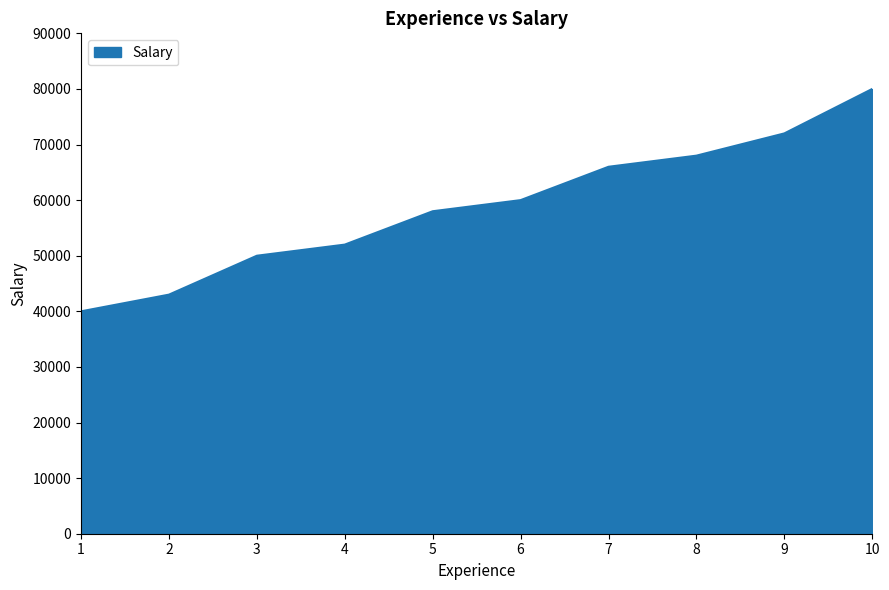

What is the maximum value shown in the chart?

80000